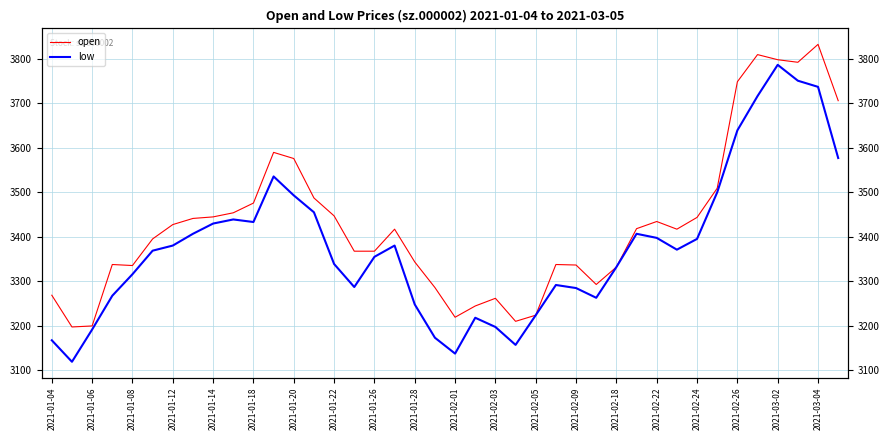

How many interior local valleys does the low series have?

7